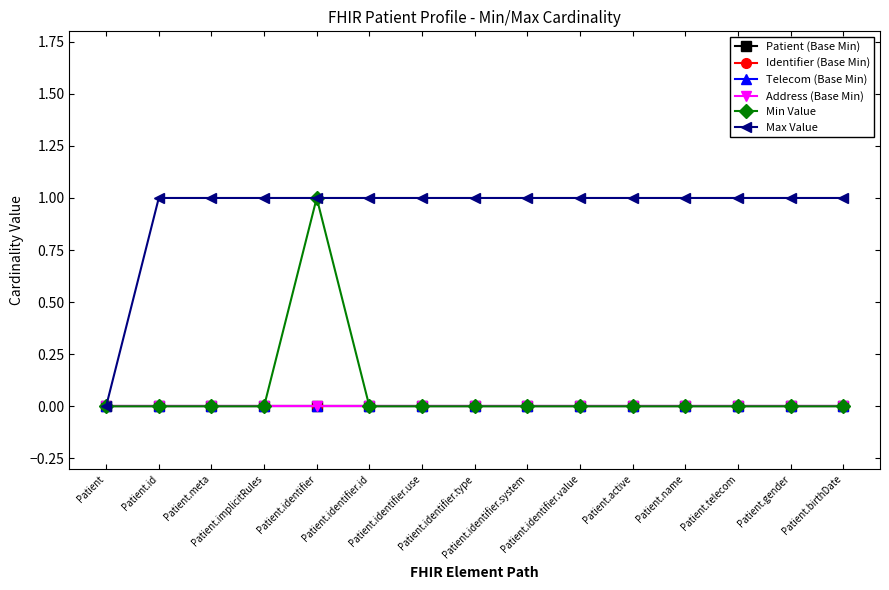

Is this an area chart (filled region under the line)?

No